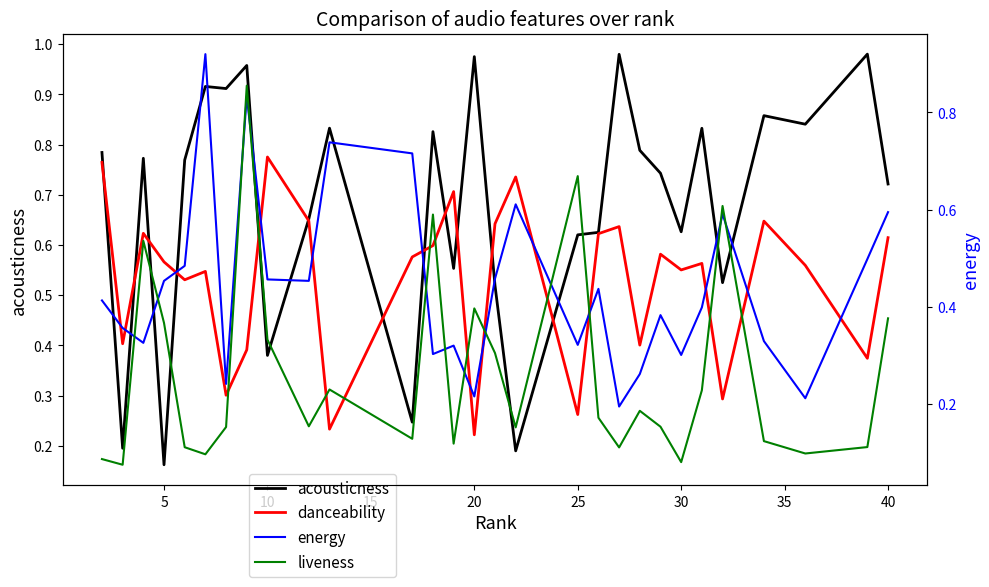

What is the difference between the second highest and second lowest values in the danceability series?

0.5